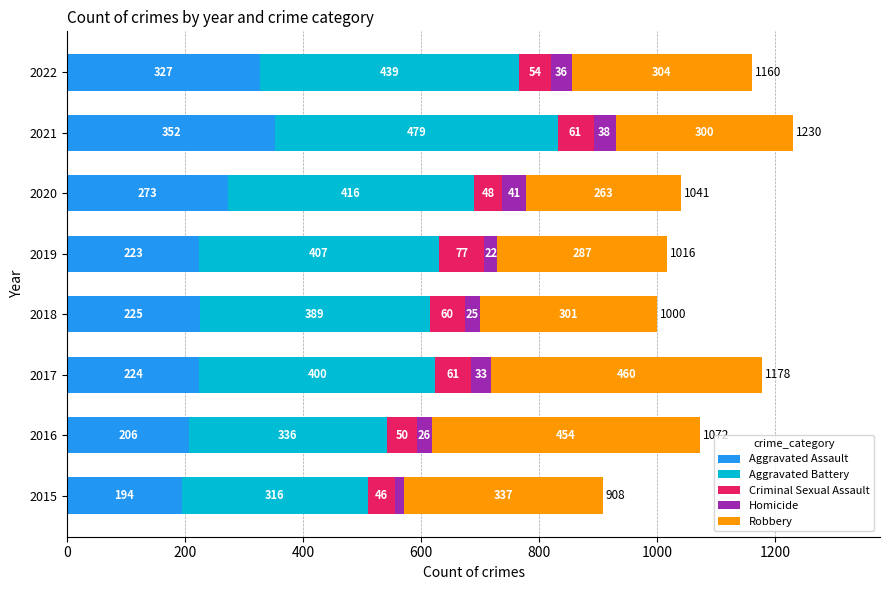

Where is Aggravated Assault nearest to the value 273?

2020